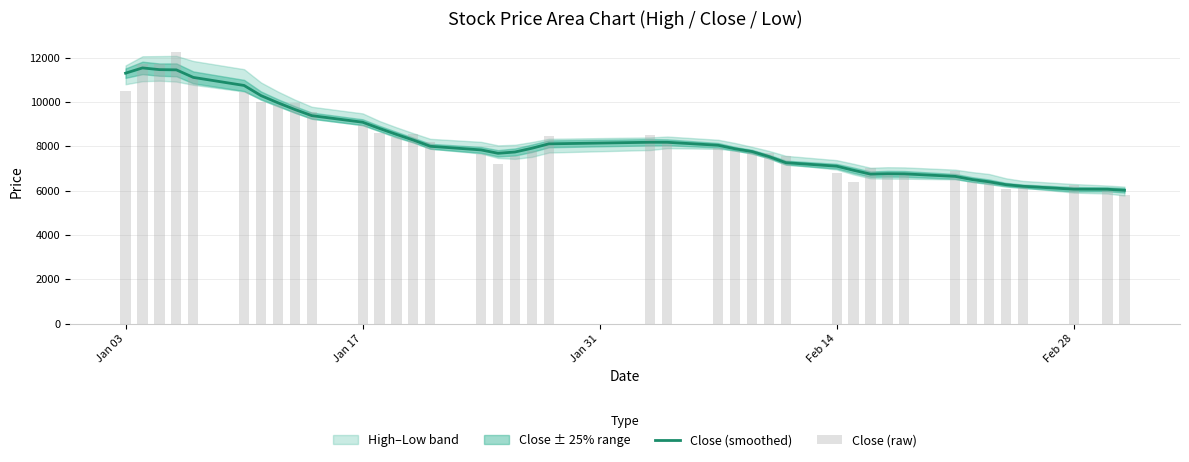

Which series has the largest total across all categories?

Close (smoothed)